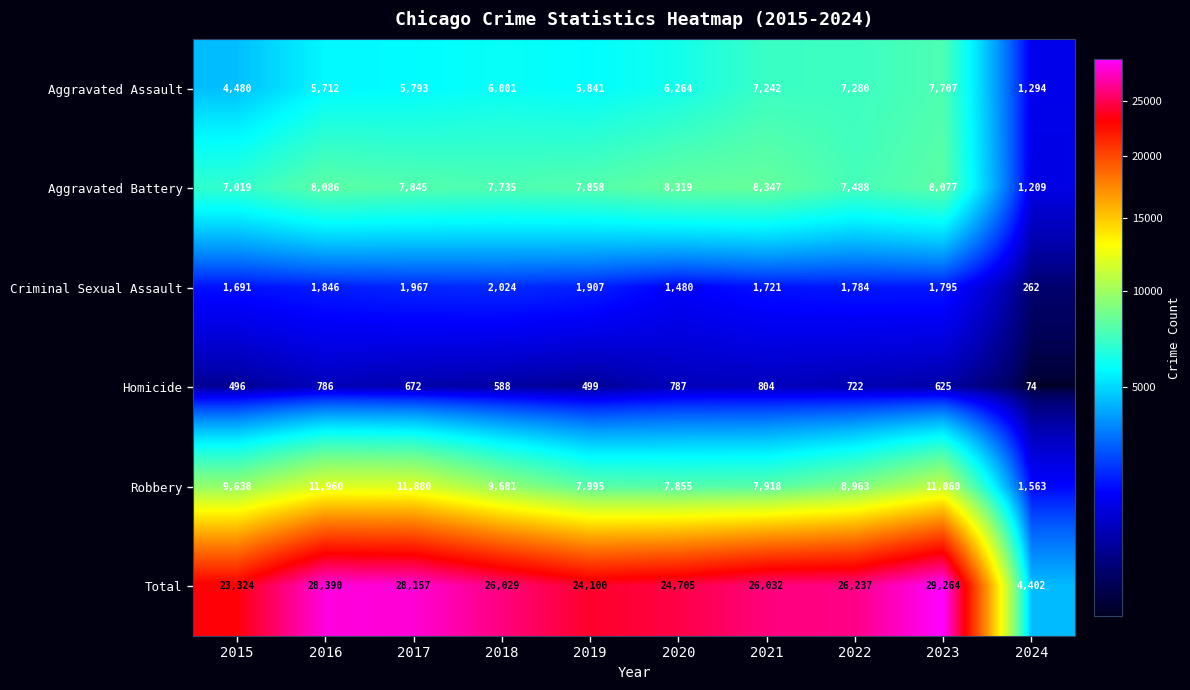

True or false: Homicide has a value of 855 at 2015.

False